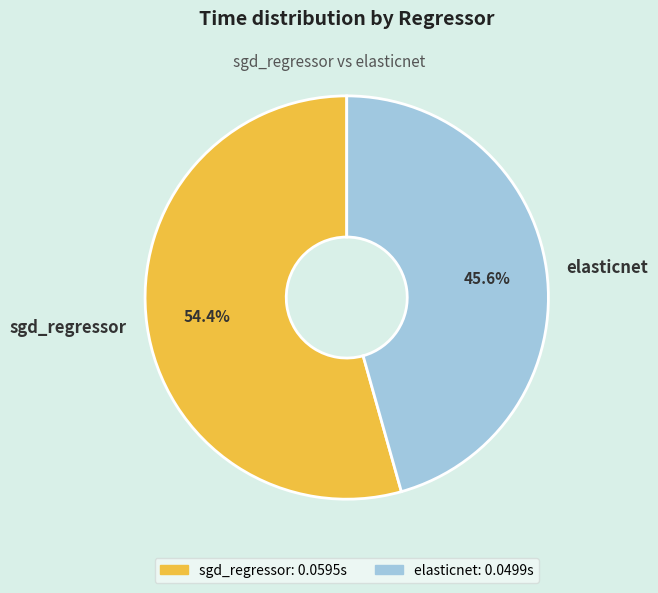

Which category has the smallest portion of the pie?

elasticnet